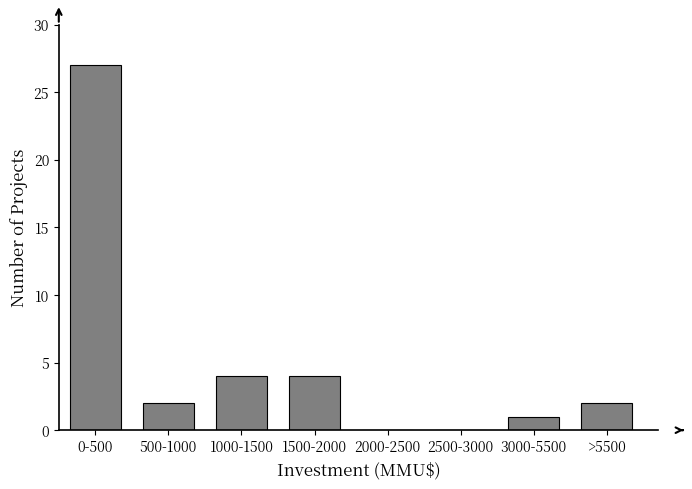

Reading left to right, list all the values displayed in this chart.

0-500=27	500-1000=2	1000-1500=4	1500-2000=4	2000-2500=0	2500-3000=0	3000-5500=1	>5500=2